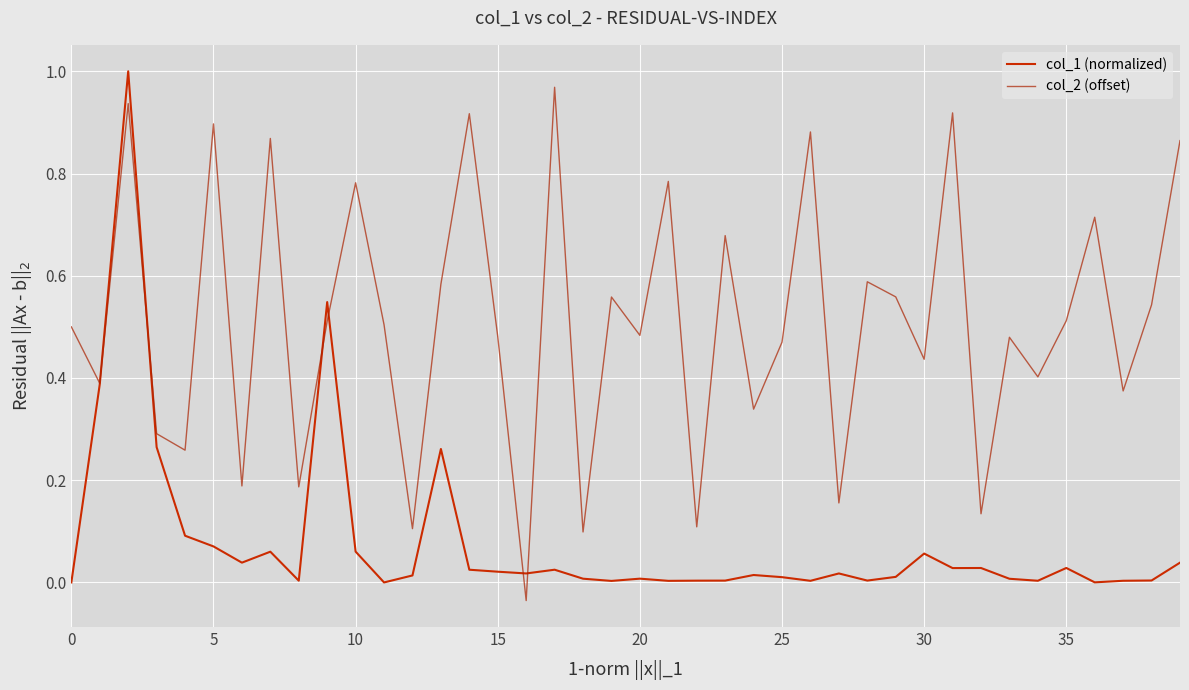

Which series ends up on top after the final intersection of col_2 (offset) and col_1 (normalized)?

col_2 (offset)